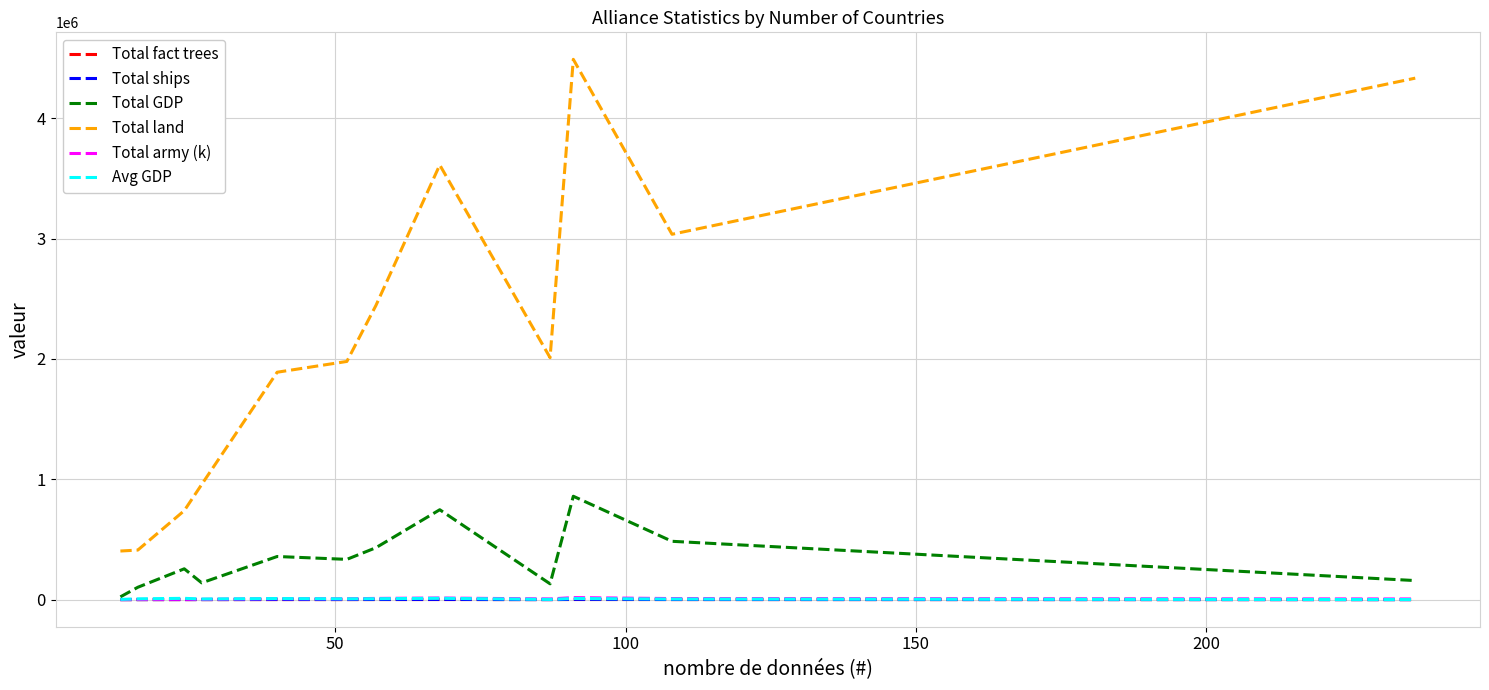

Does the chart have visible grid lines?

Yes